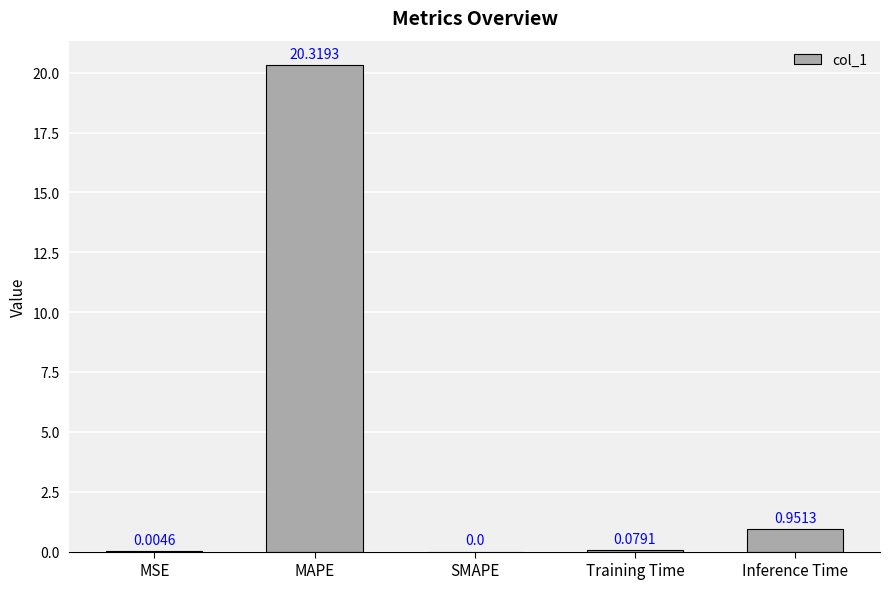

What is the sum of all values?

21.4